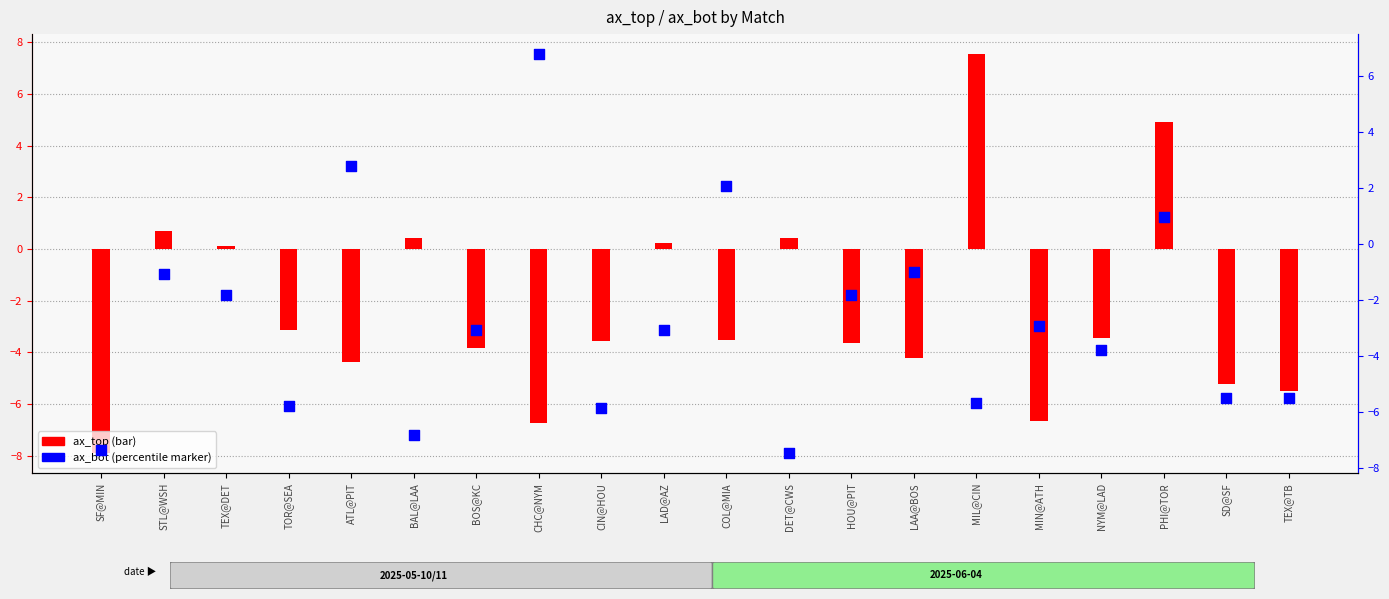

Which series contains the lowest Y value?

ax_top